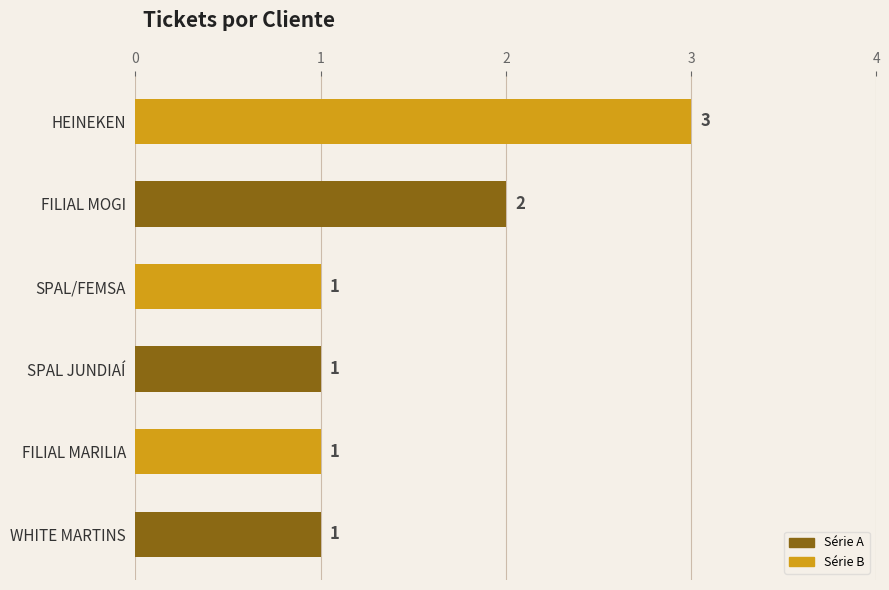

Are the bars grouped side by side (vs. stacked)?

No